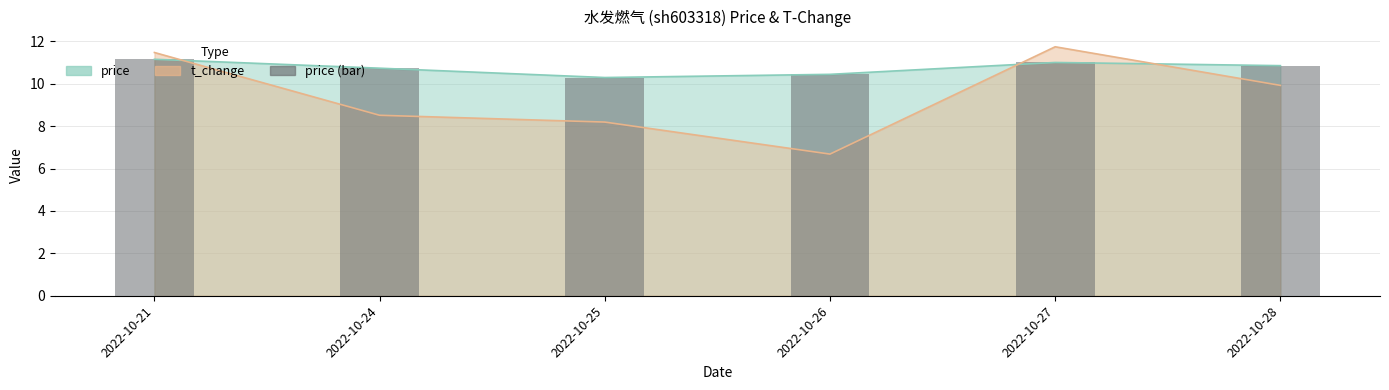

Rank the categories by value from lowest to highest.

2022-10-25, 2022-10-26, 2022-10-24, 2022-10-28, 2022-10-27, 2022-10-21